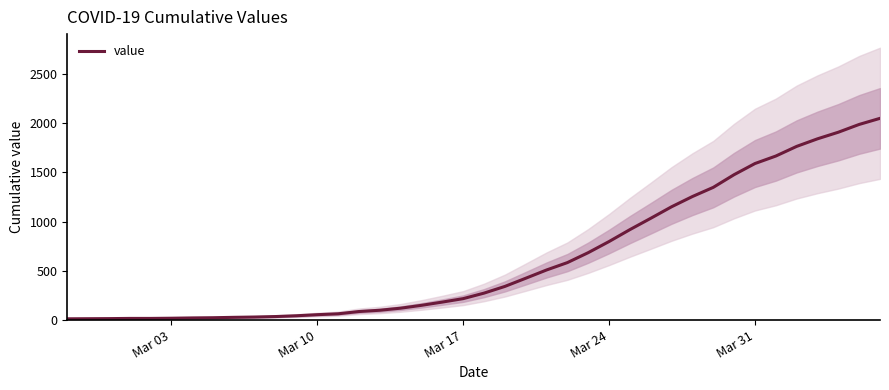

What is the highest value of the value series?

2049